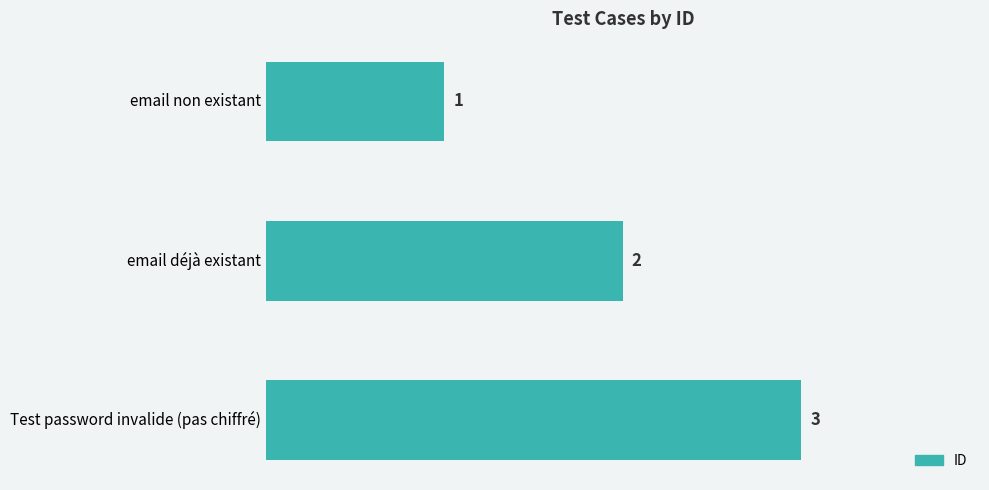

What position from the top is email non existant?

1